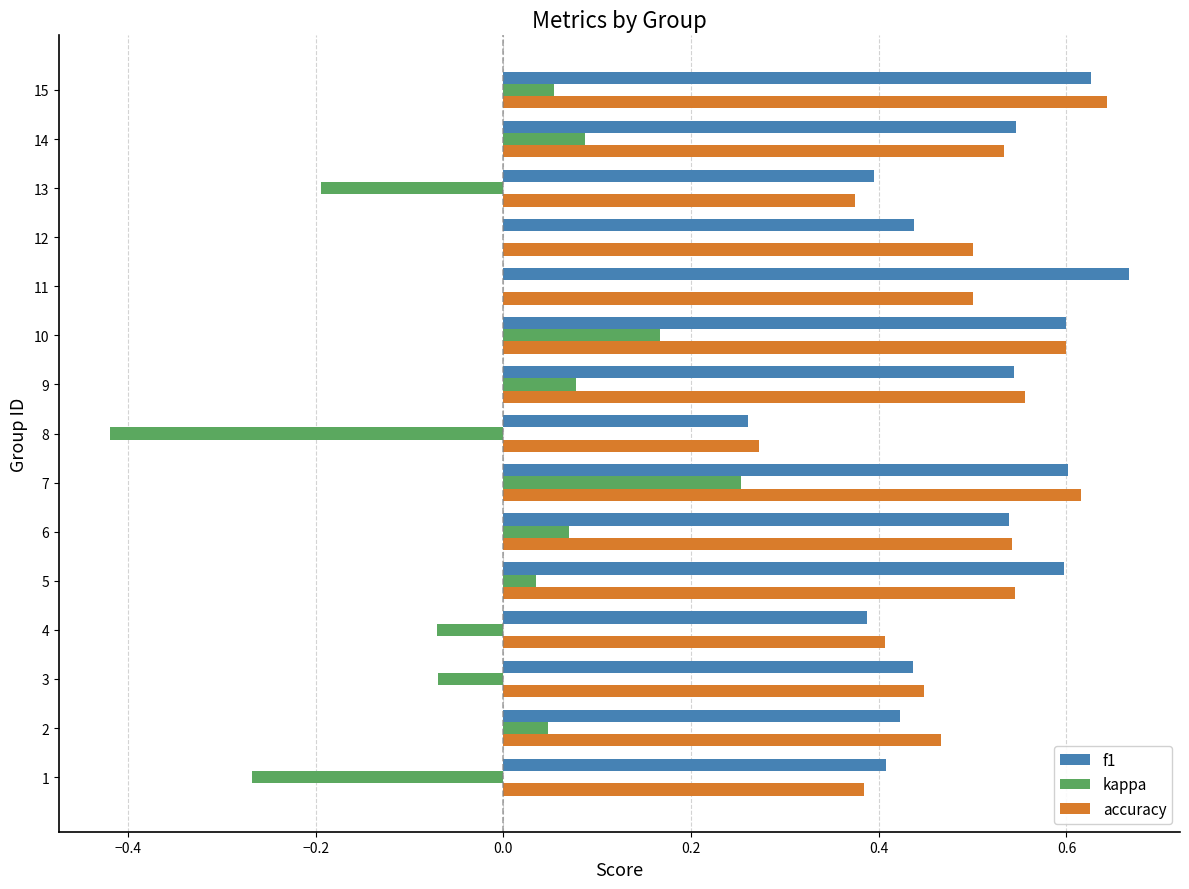

At which category is the sum across all series the highest?

7